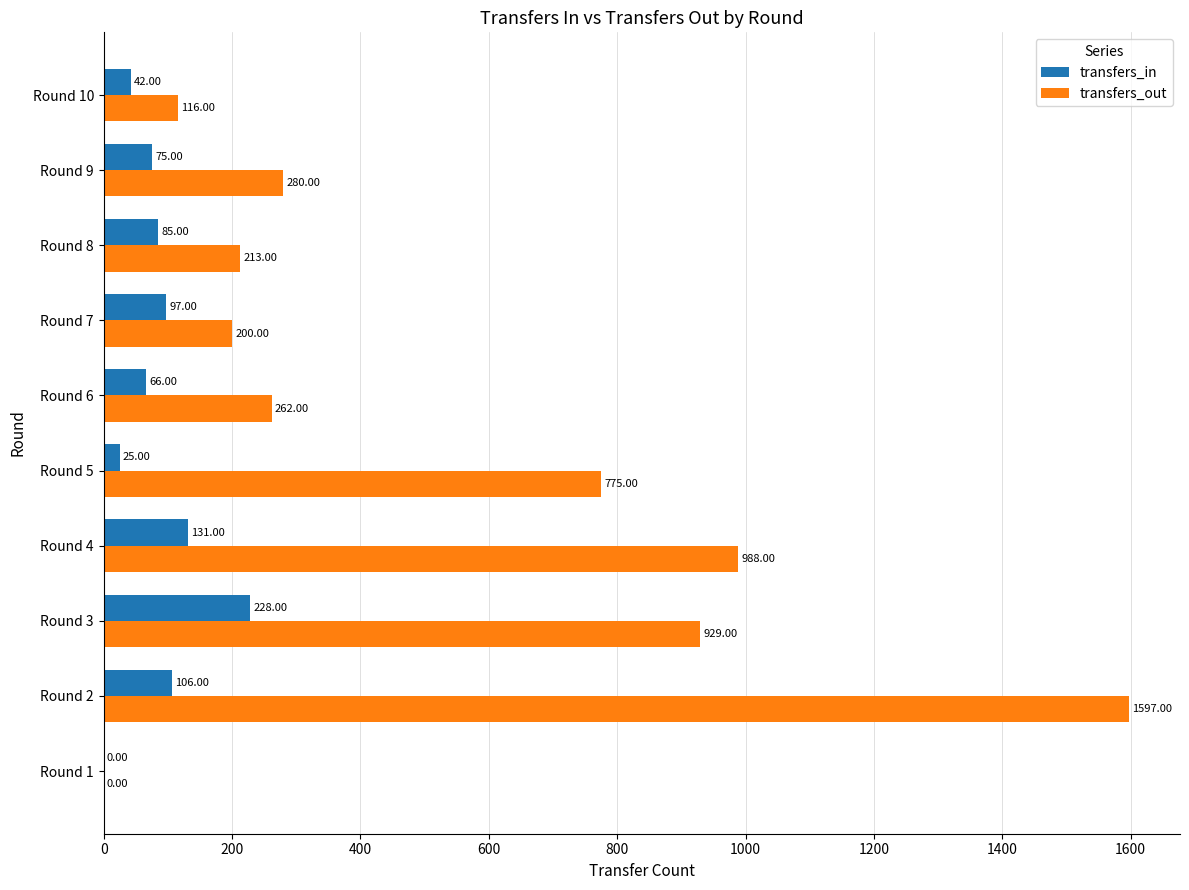

Which series has the largest total across all categories?

transfers_out